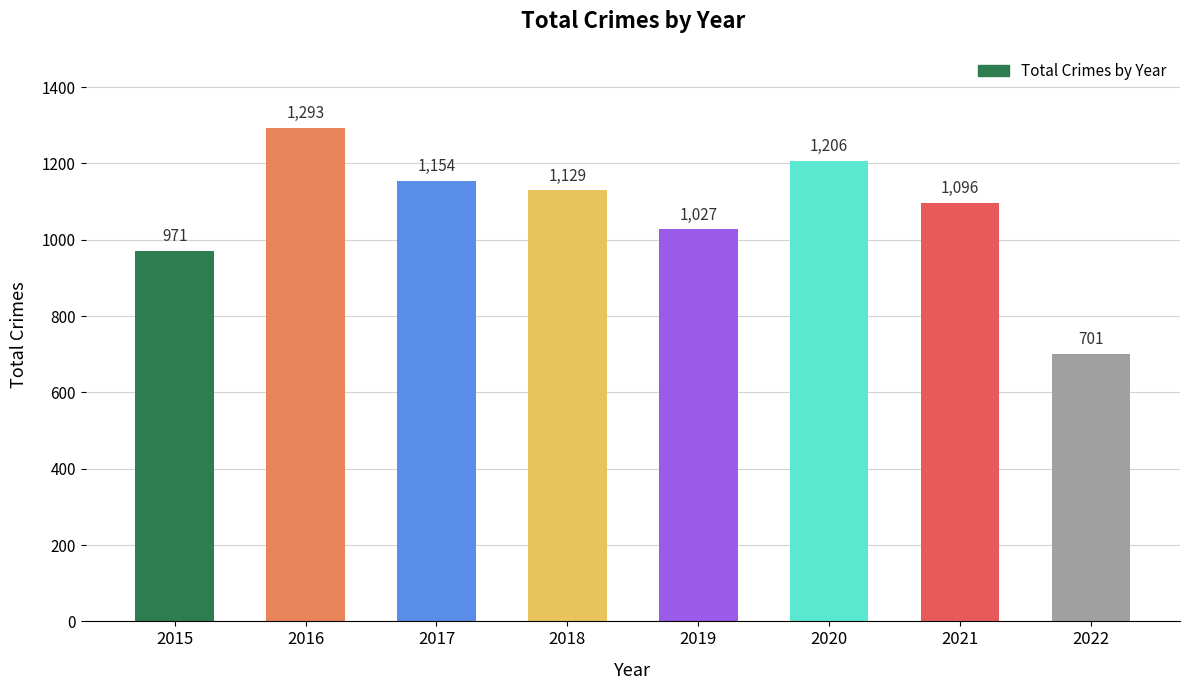

How many values are below 1129?

4